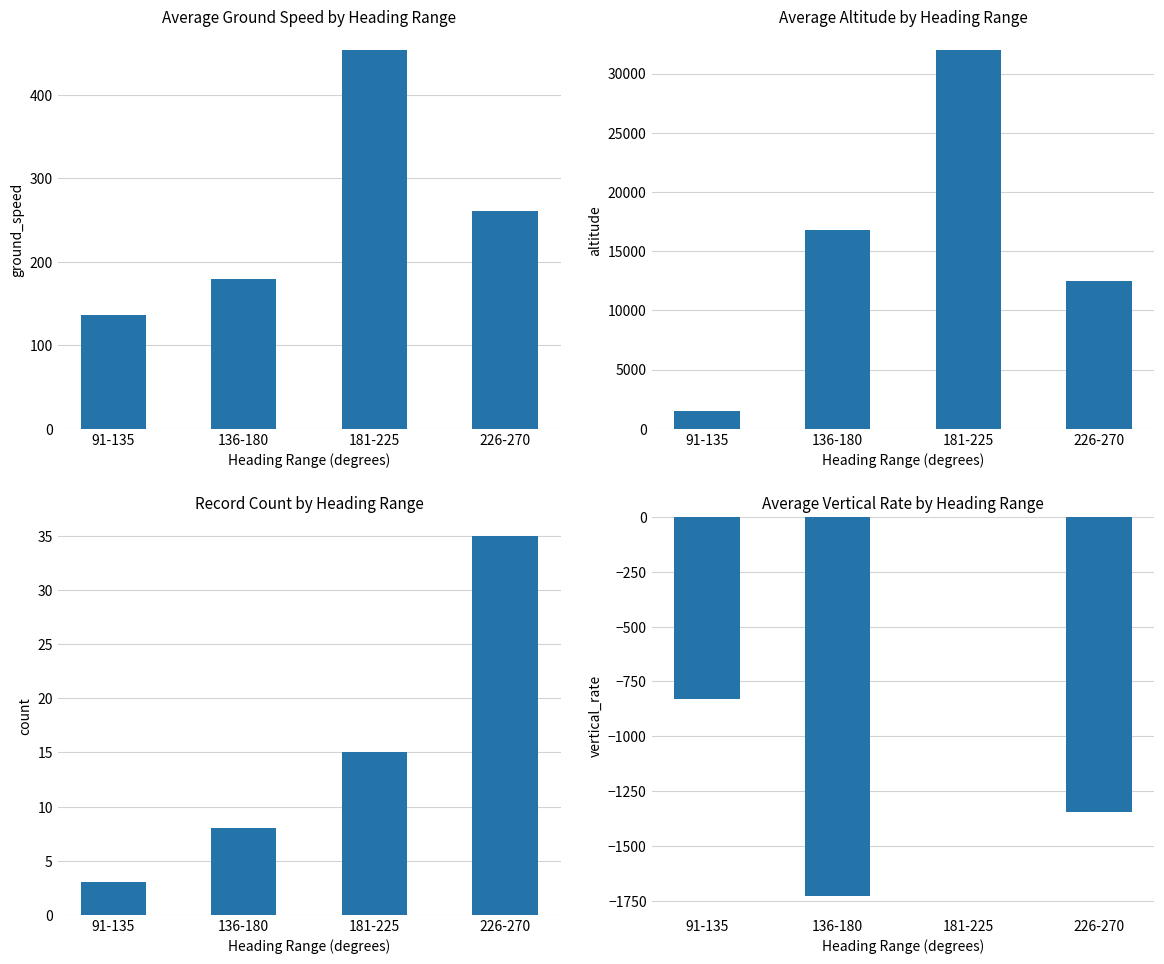

What is the value of the count bar at the 3rd from the left?

15